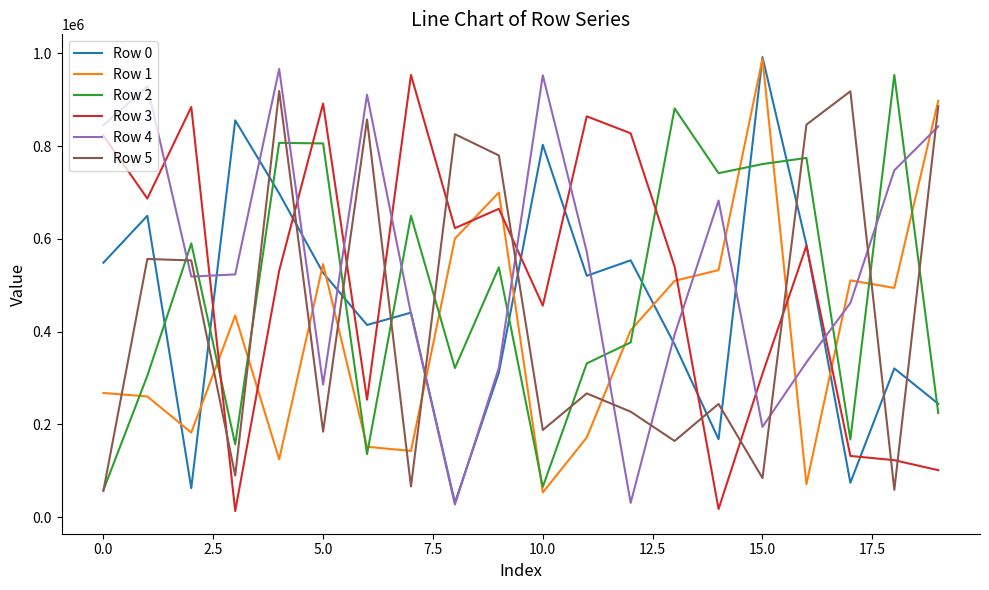

Does the chart have visible grid lines?

No